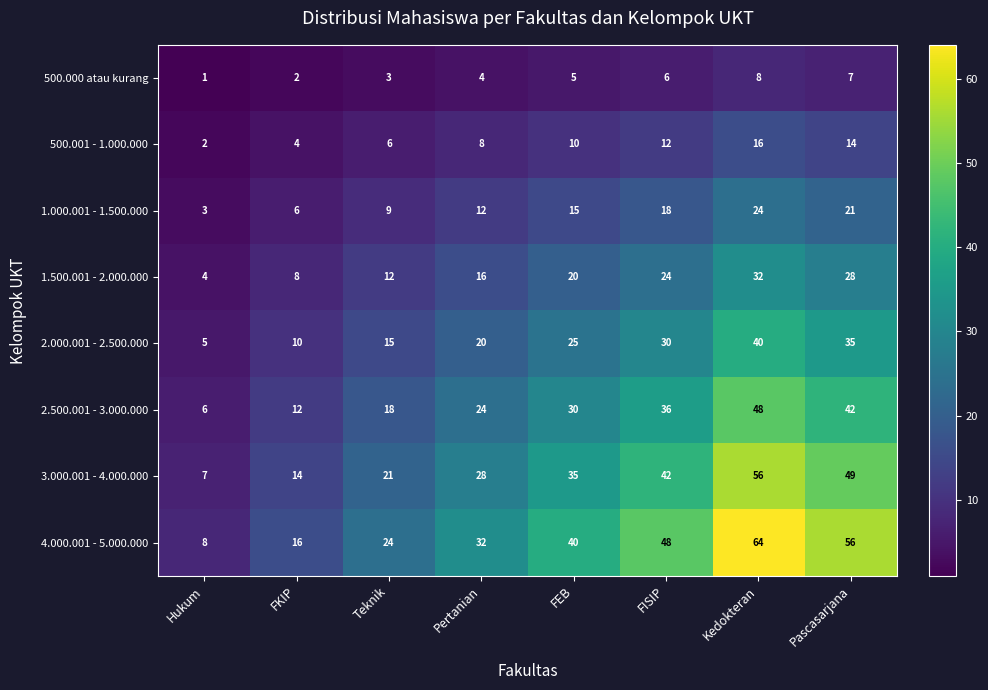

What is the difference between the maximum and minimum values in the 1.000.001 - 1.500.000 series?

21